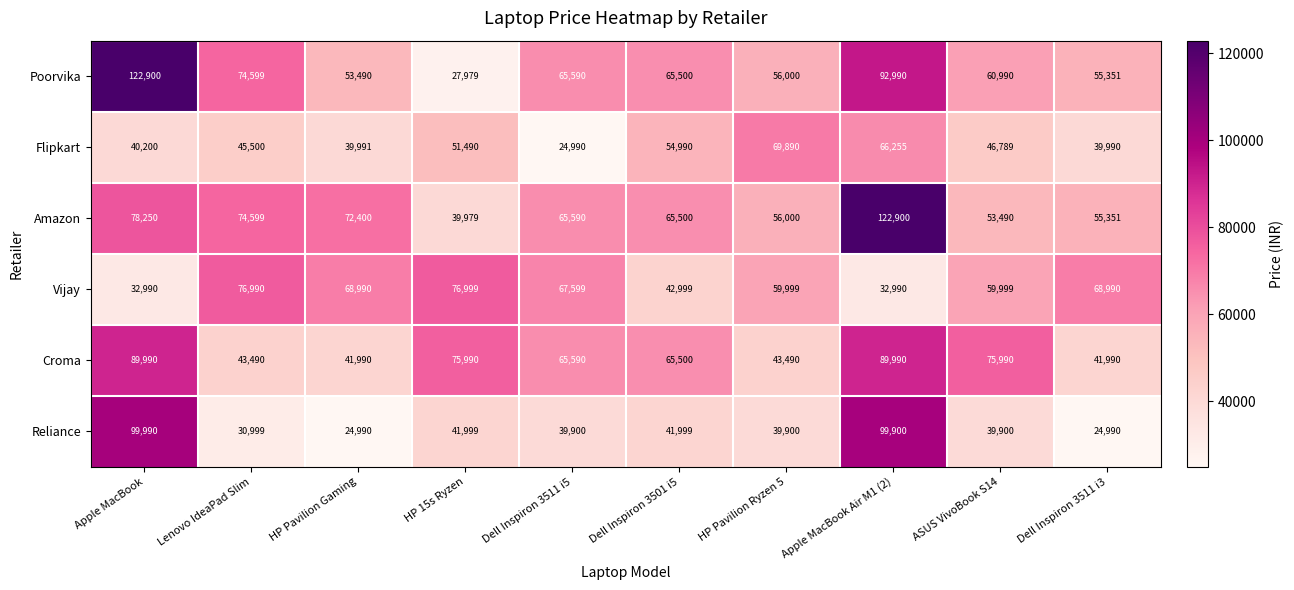

What is the sum of the Vijay values at Dell Inspiron 3511 i3 and HP 15s Ryzen?

145989